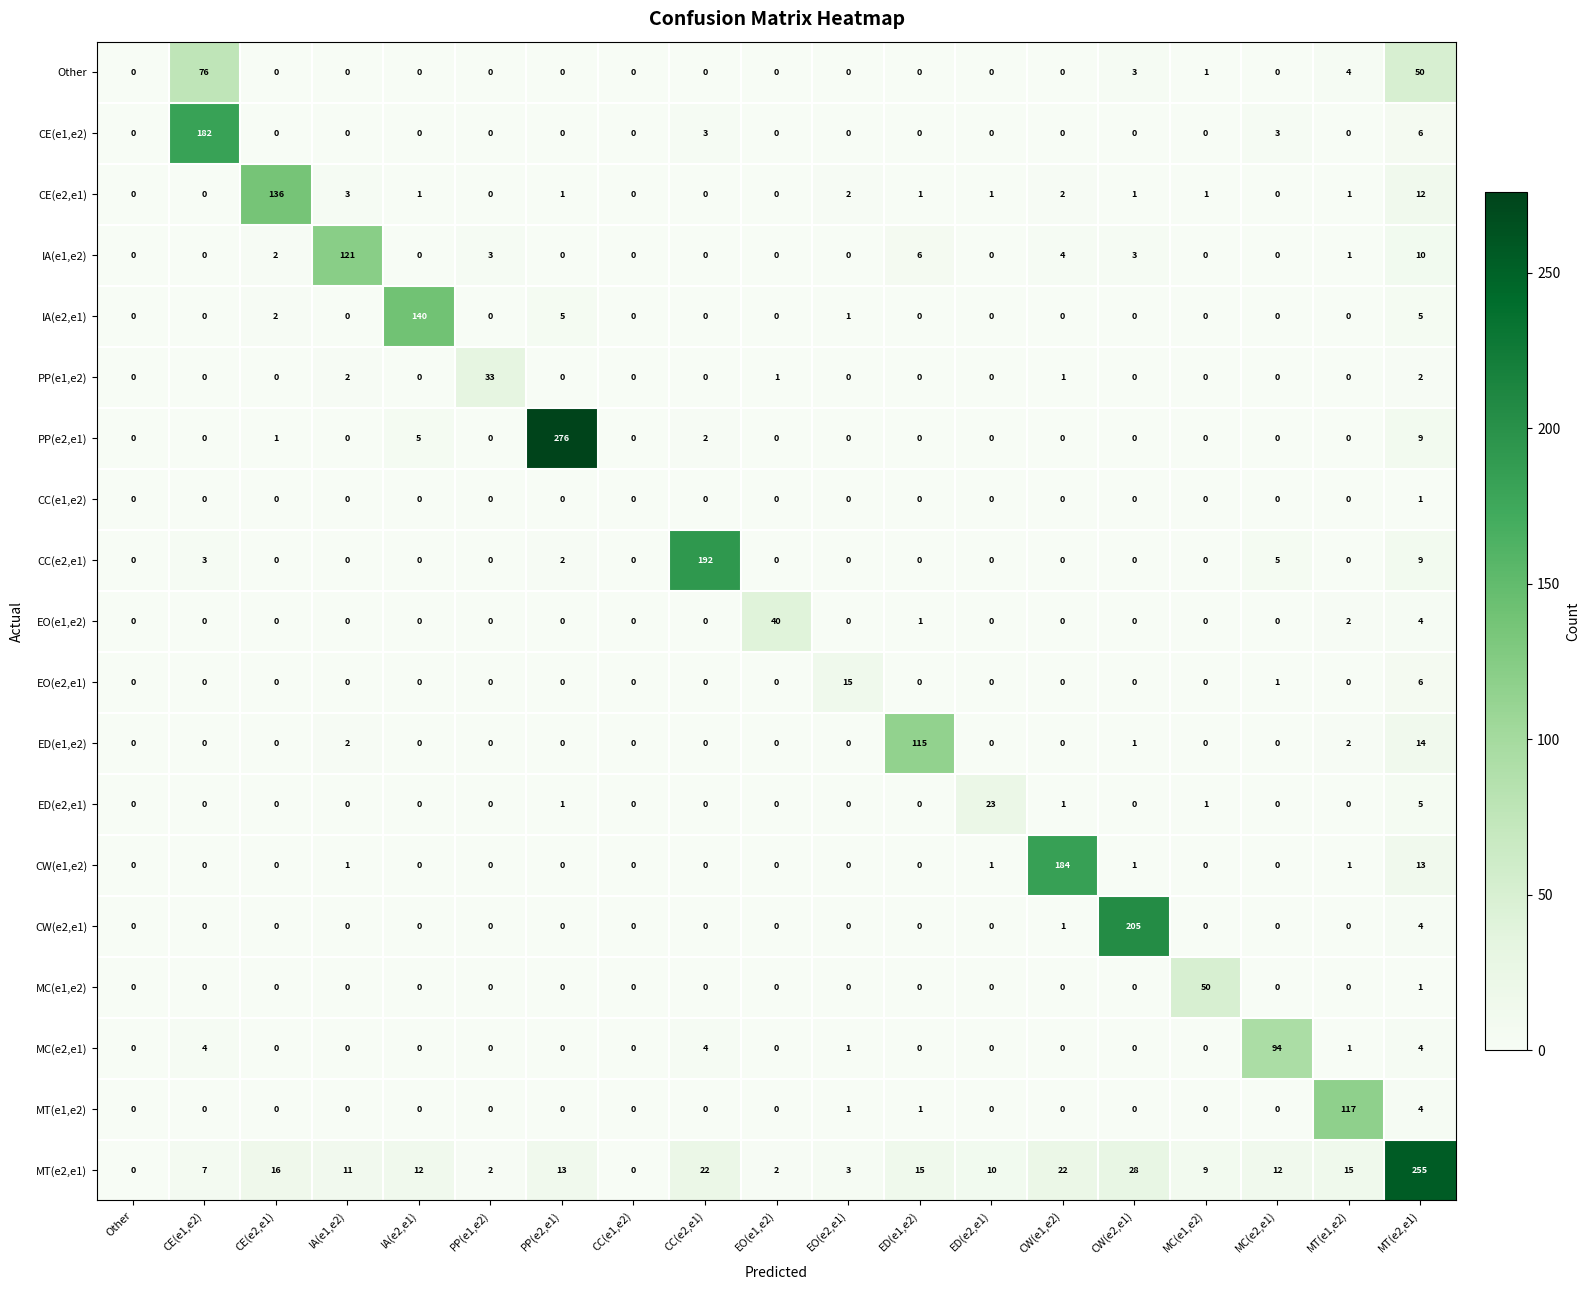

At how many categories does at least one series exceed 243?

2